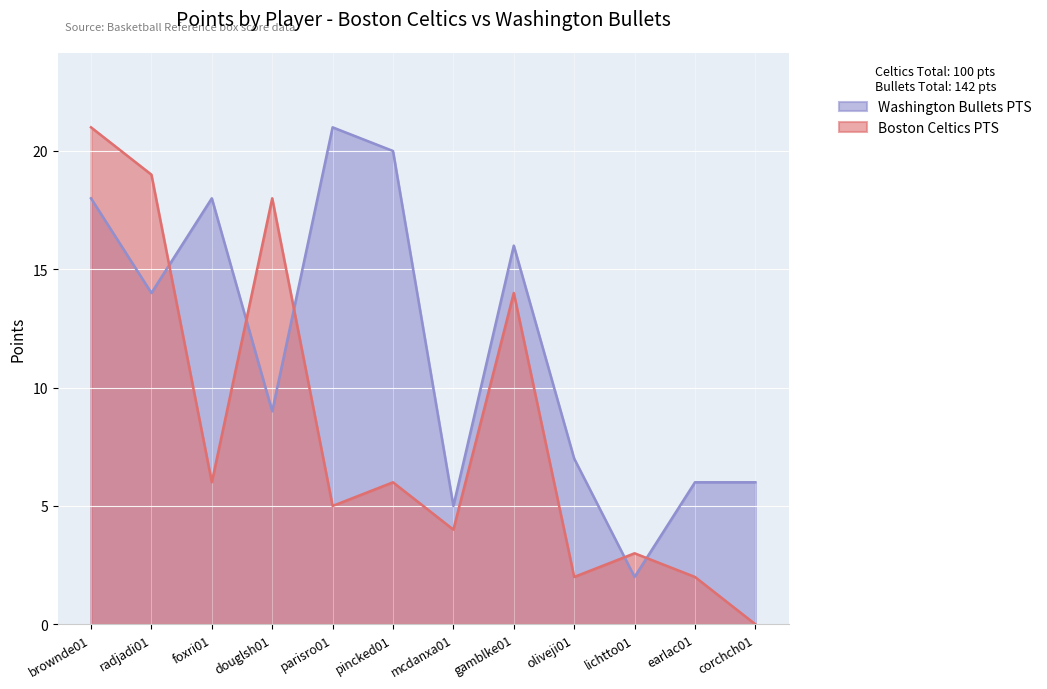

What is the difference between the highest and lowest values at parisro01?

16